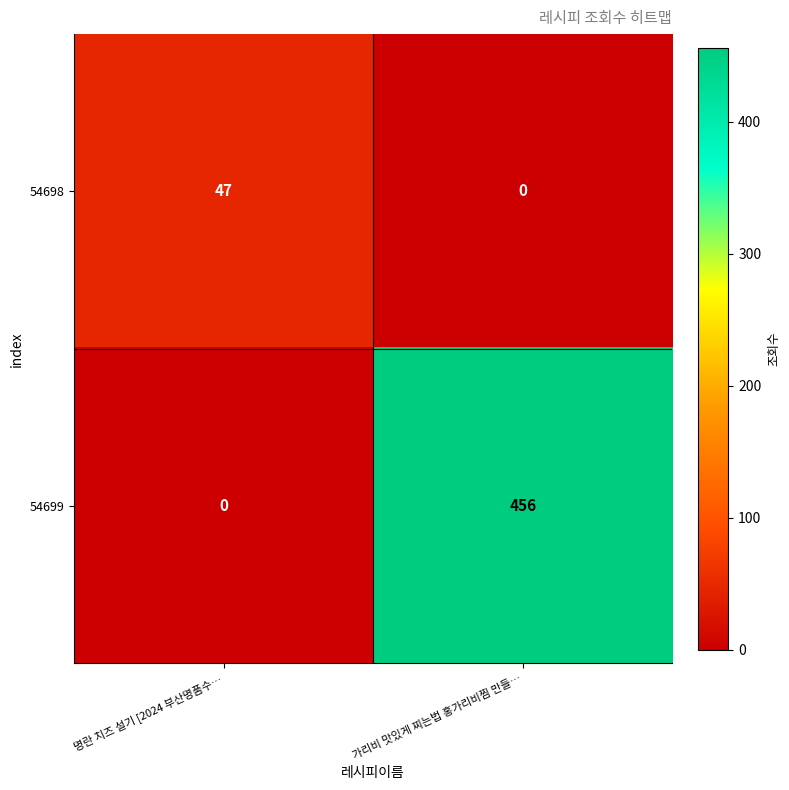

What is the difference between the highest and lowest values at 가리비 맛있게 찌는법 홍가리비찜 만들…?

456